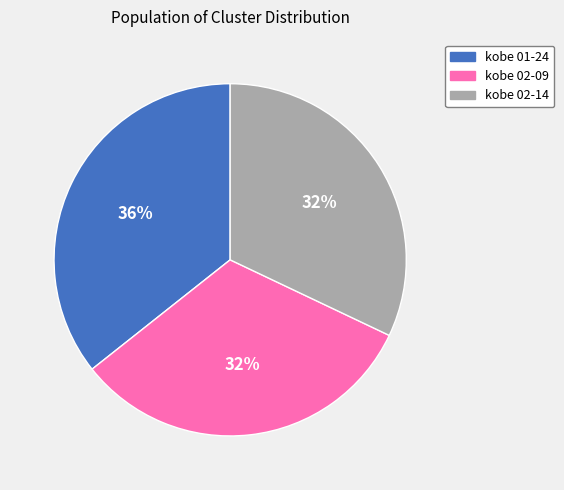

Does any single category account for the majority?

No